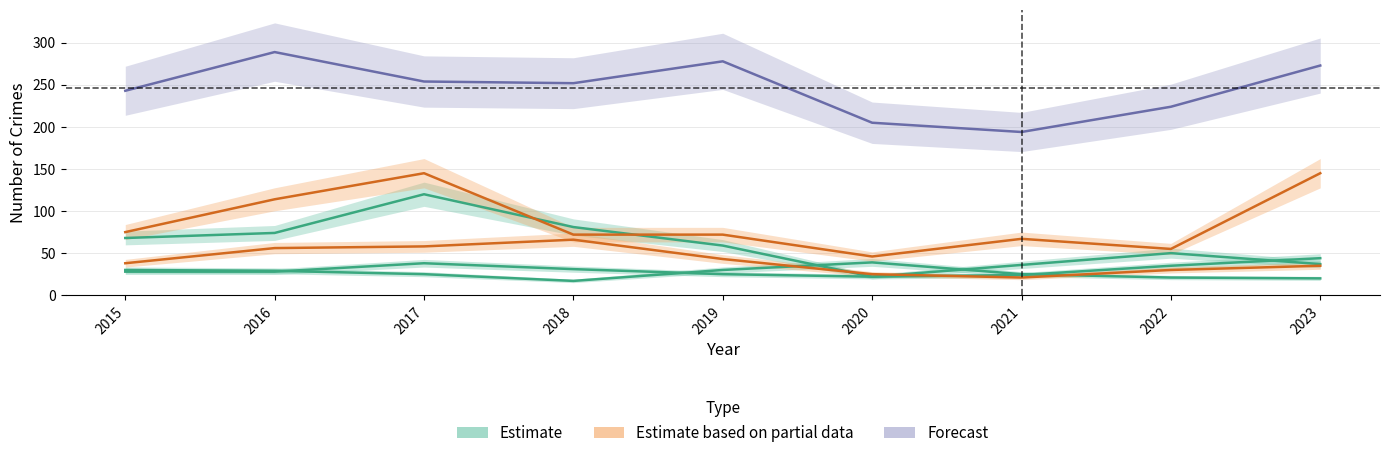

What is the sum of the Theft values at 2018 and 2016?

541